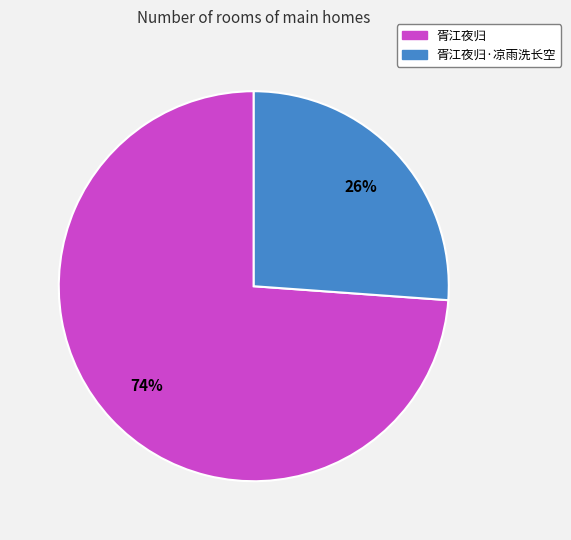

To the nearest percent, what is the difference between the largest and smallest slice percentages?

48%